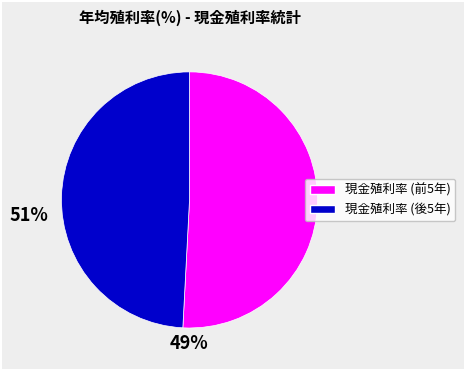

Does any single category account for the majority?

Yes